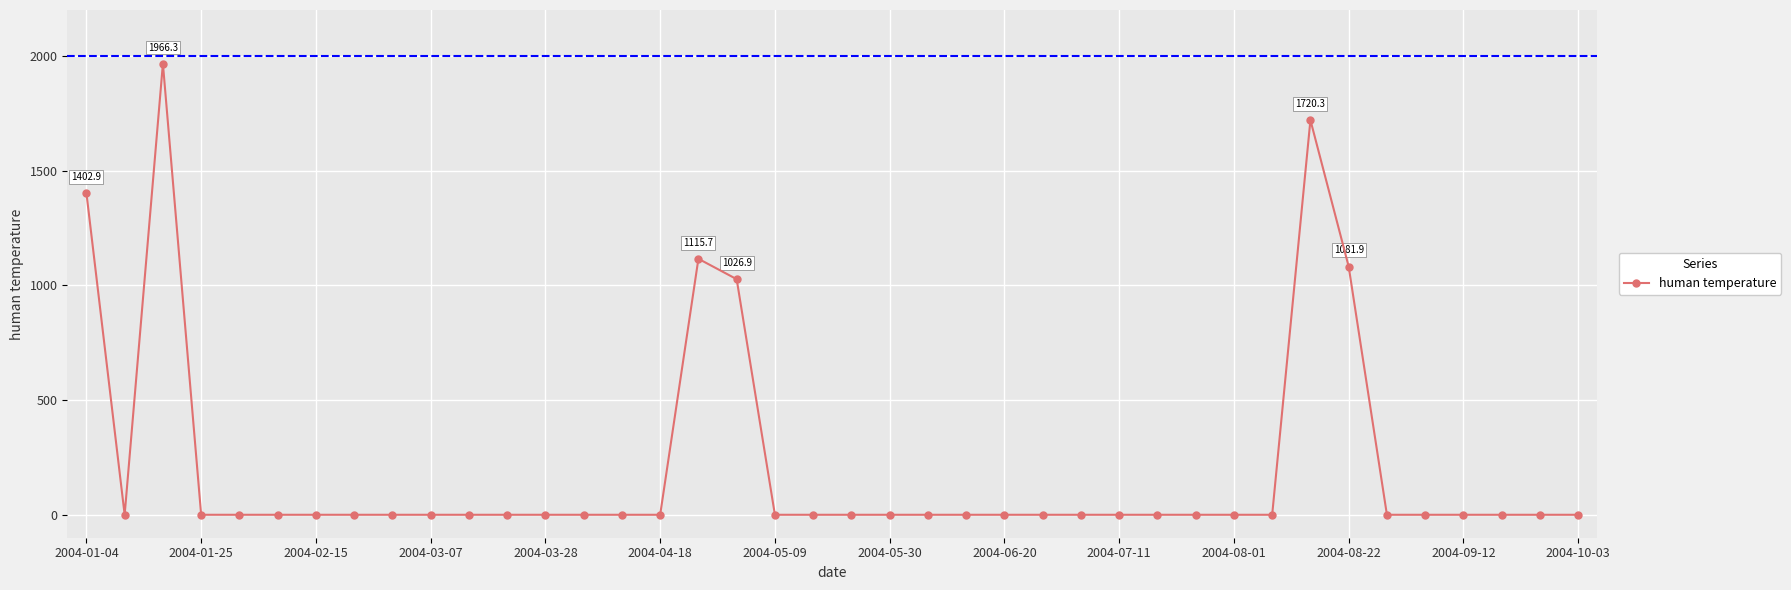

What is the maximum value shown in the chart?

1966.3